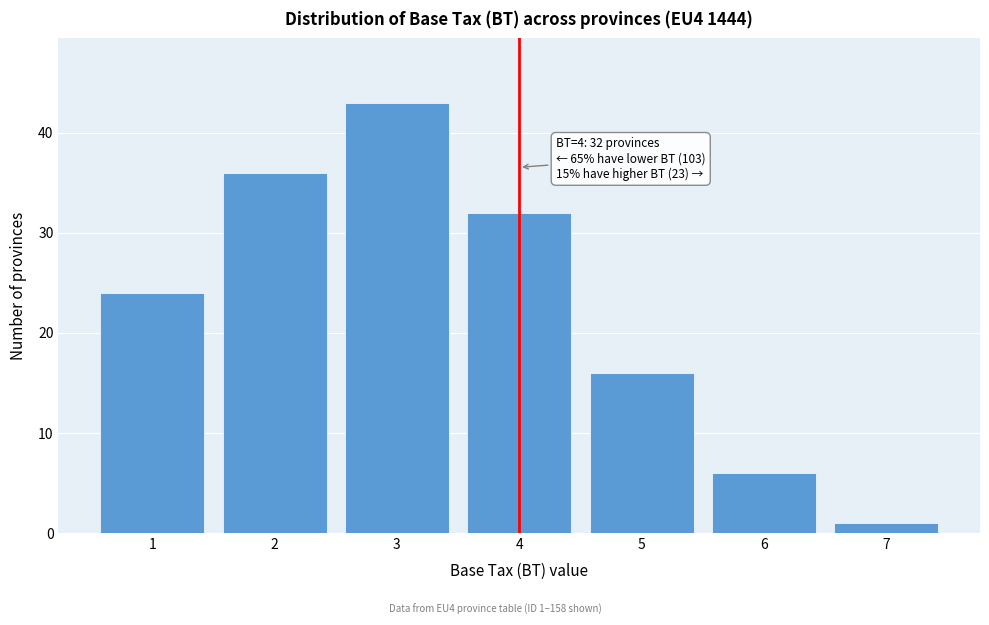

Which range on the x-axis has the tallest bar?

2.5 to 3.5